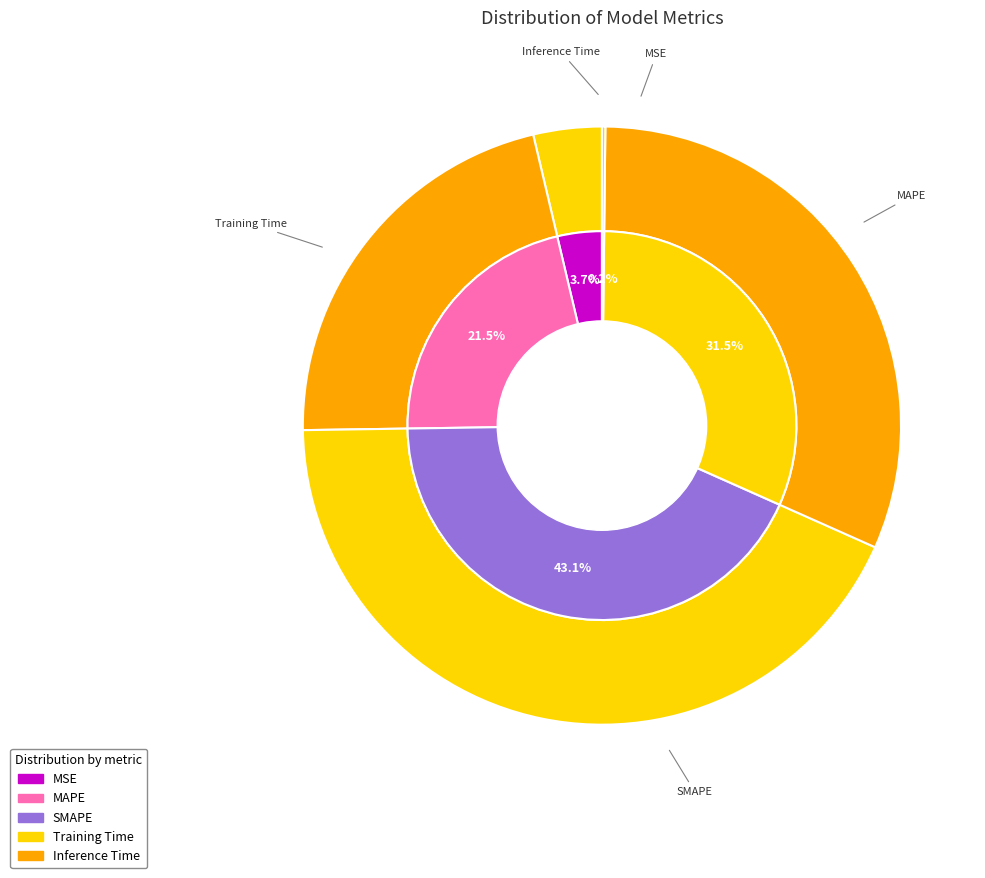

Is MSE the majority of the pie?

No